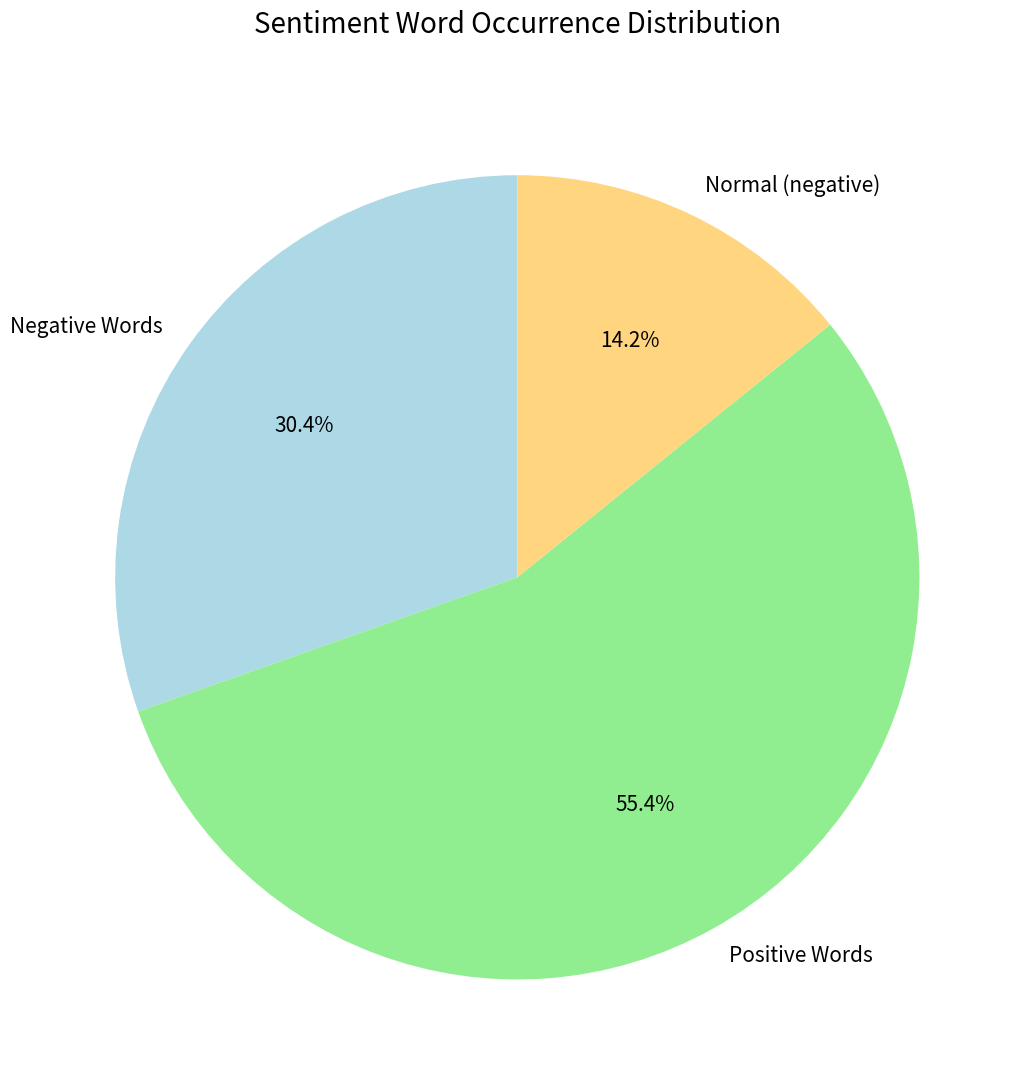

How much of the chart is everything except Negative Words?

69.6%